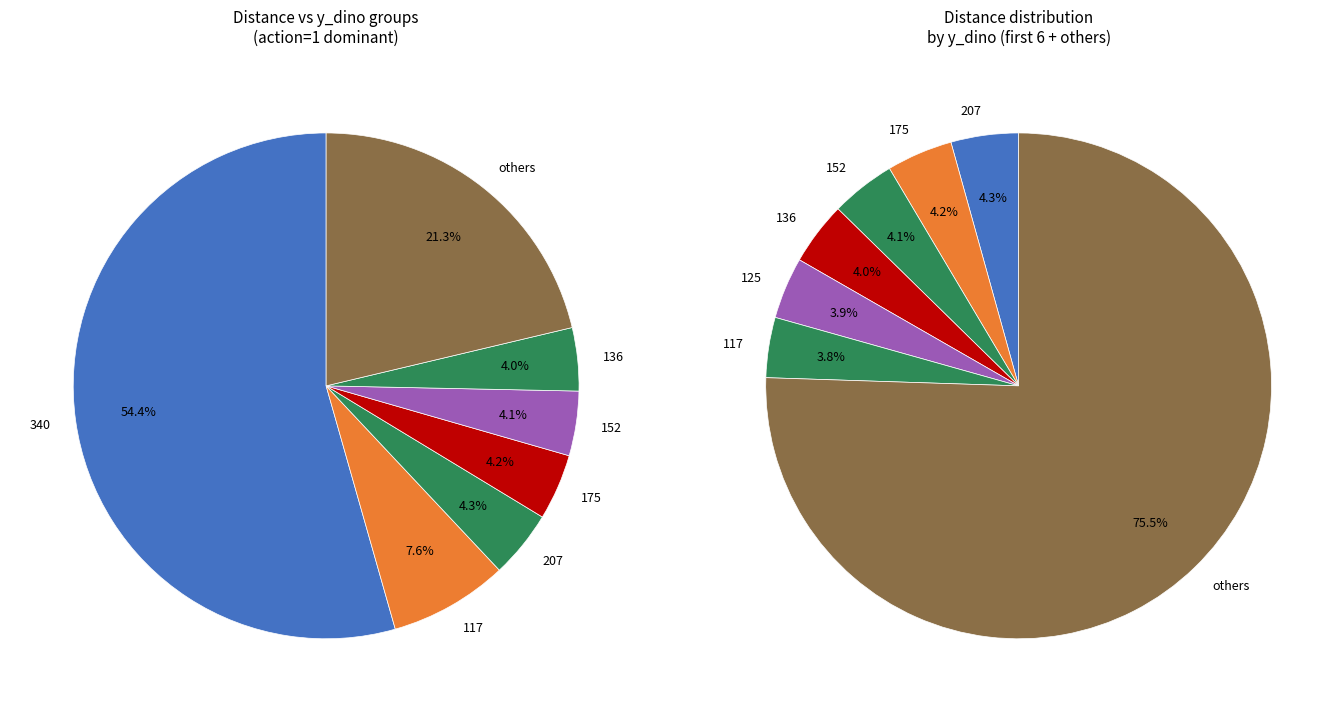

Approximately how many times larger is the value at 117 compared to 136?

1.0